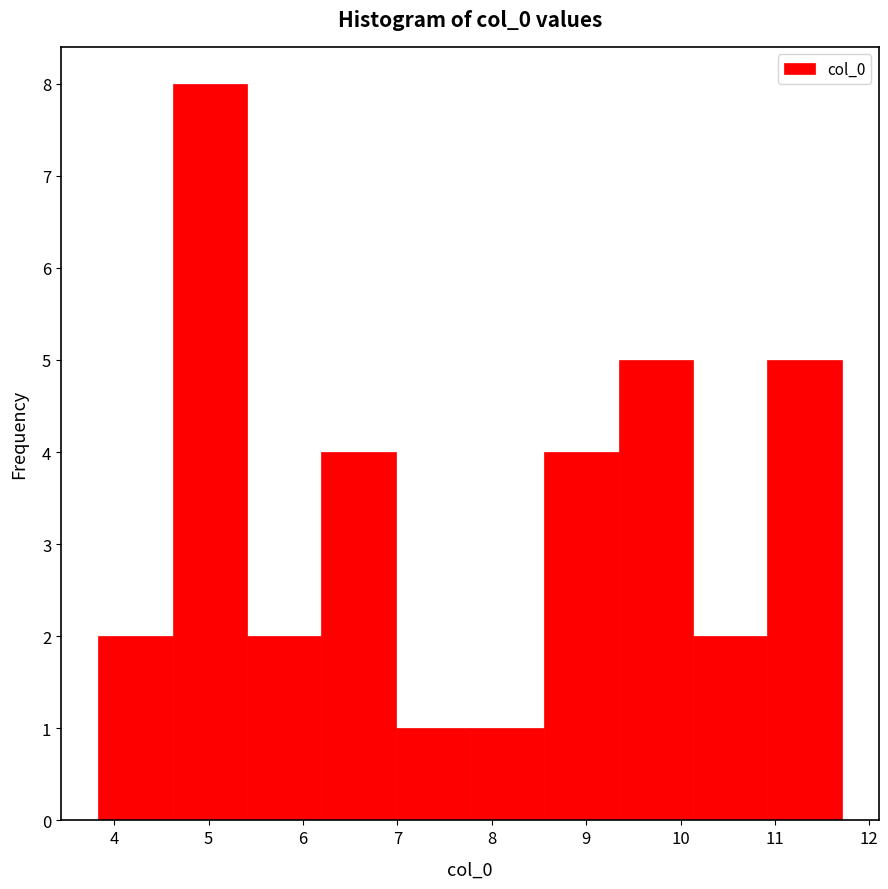

What is the height of the bar covering 10.1 to 10.9 on the x-axis? Neither the bar edges nor the heights are printed on the chart, so give them approximately, as read against the axes.

2